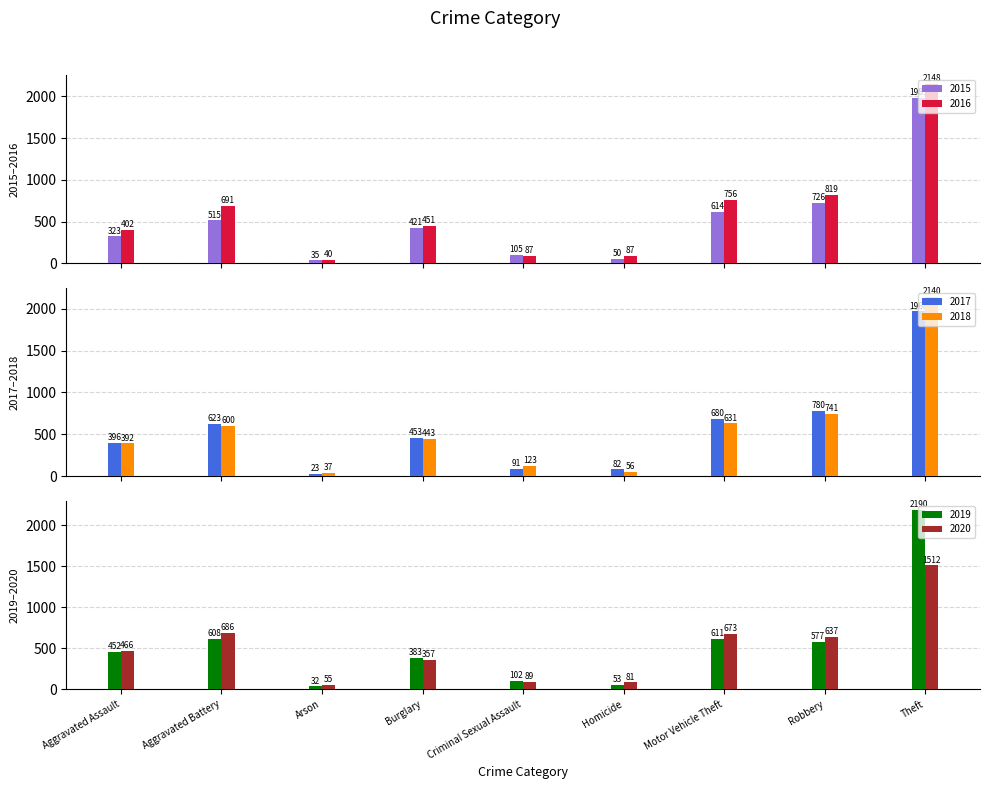

How many bars are there in each group?

6